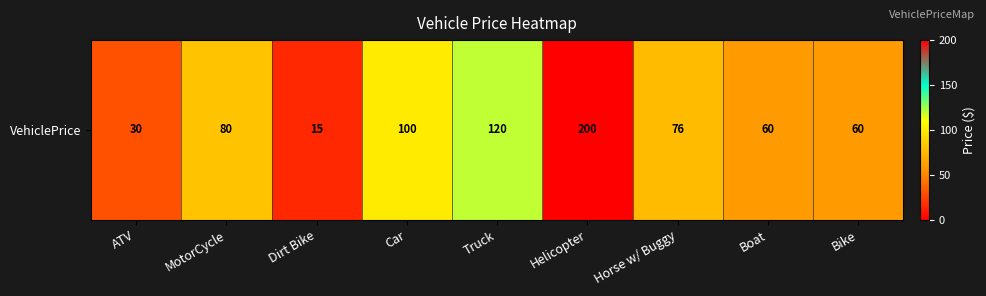

Rank the categories by value from lowest to highest.

Dirt Bike, ATV, Boat, Bike, Horse w/ Buggy, MotorCycle, Car, Truck, Helicopter